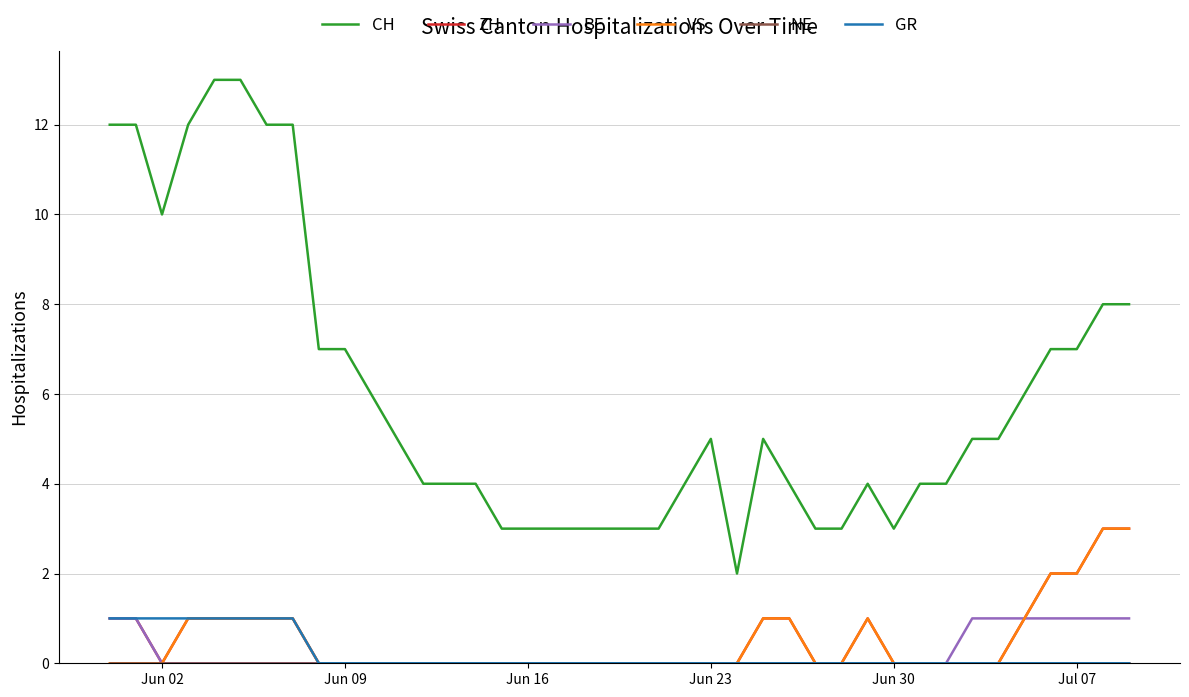

What is the maximum value shown in the chart?

13